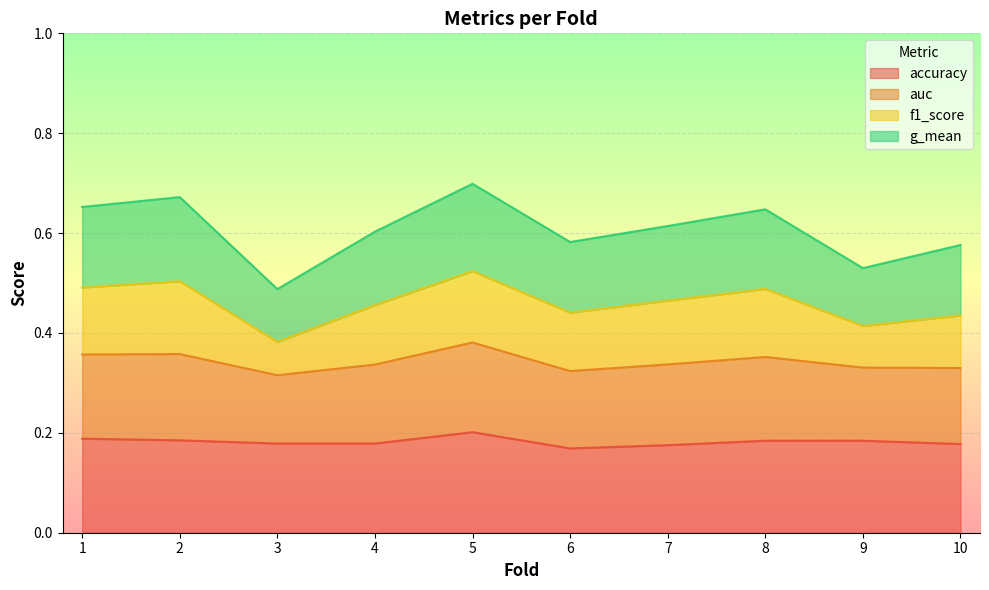

What is the approximate value of g_mean at 2?

0.7